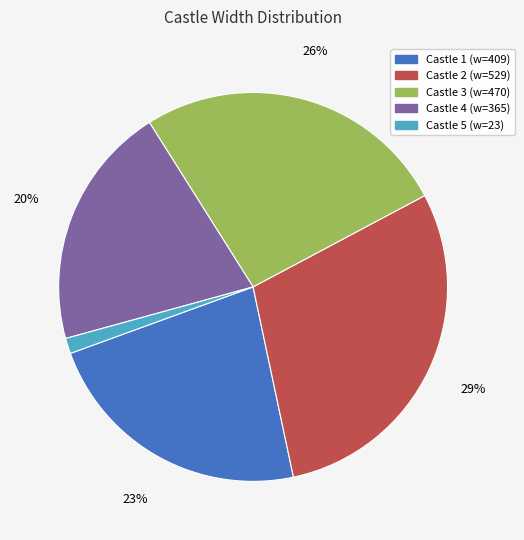

Count the number of slices in the pie.

5